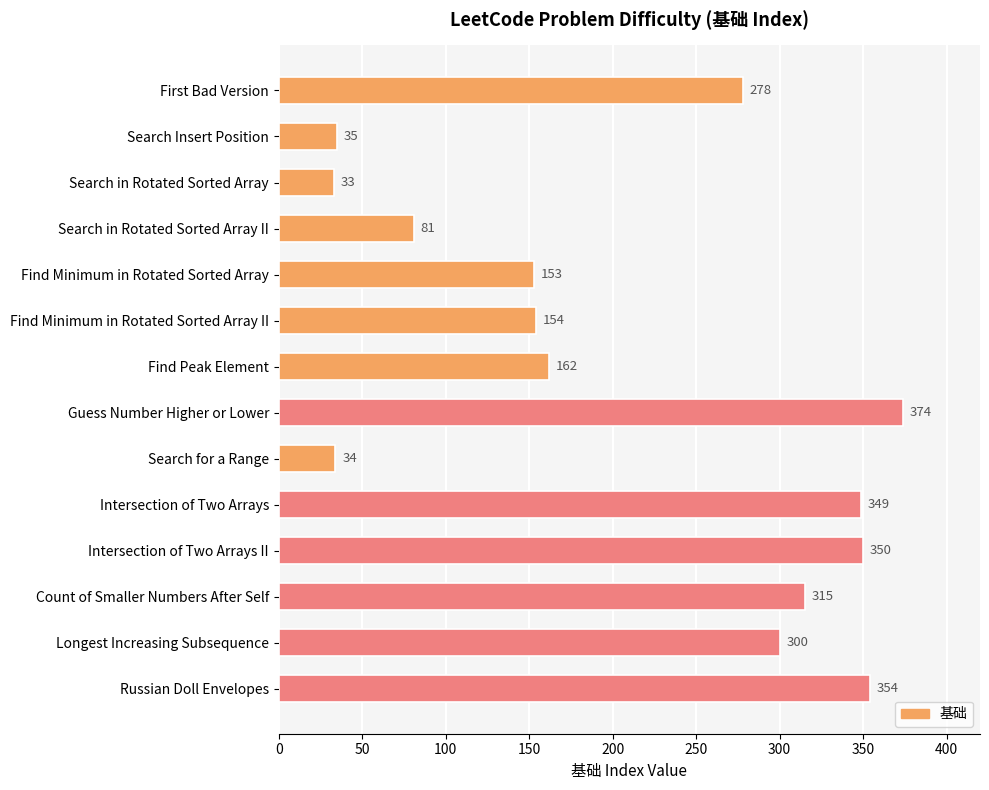

What is the difference between the maximum and minimum values?

341